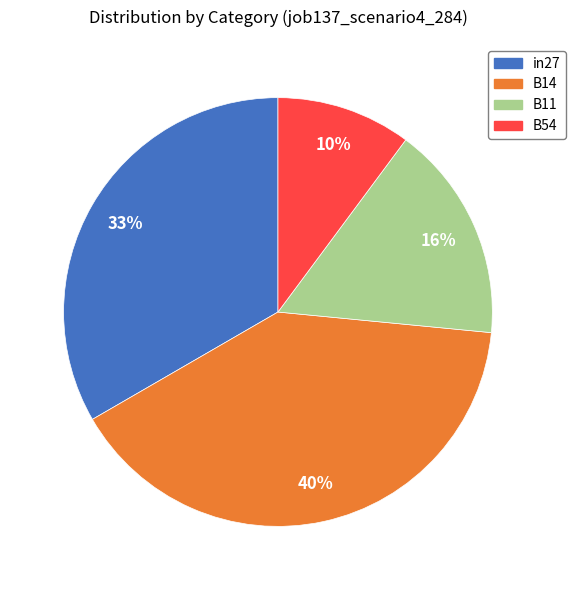

What percentage is the in27 slice, to the nearest percent?

33%